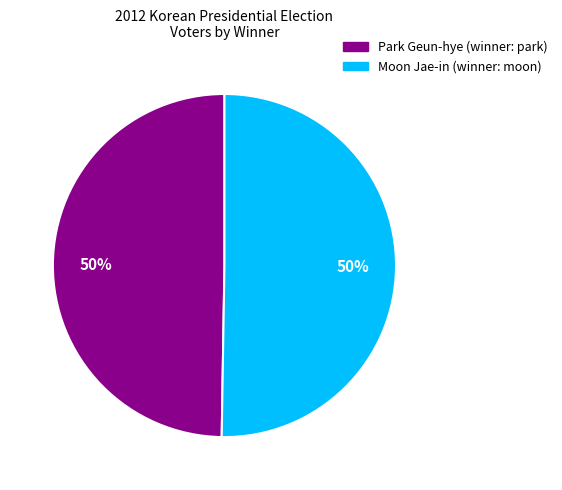

To the nearest percent, what is the average slice percentage?

50%